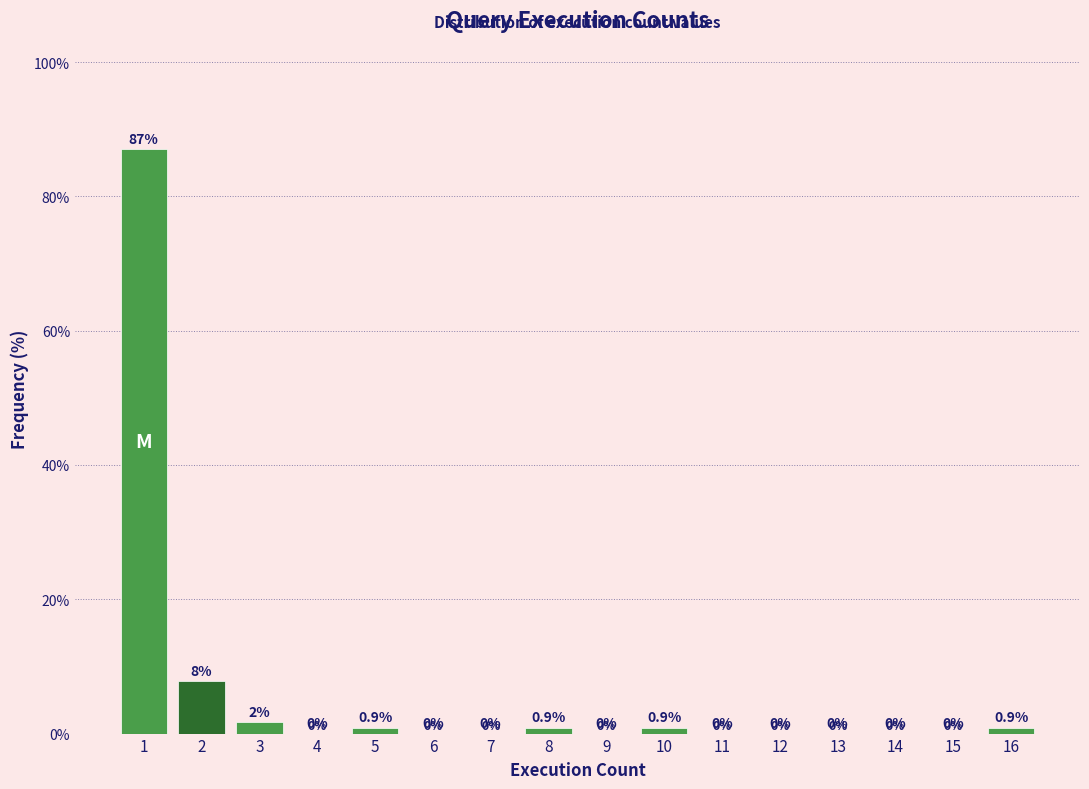

The value at 9 is 0.0. True or false?

True